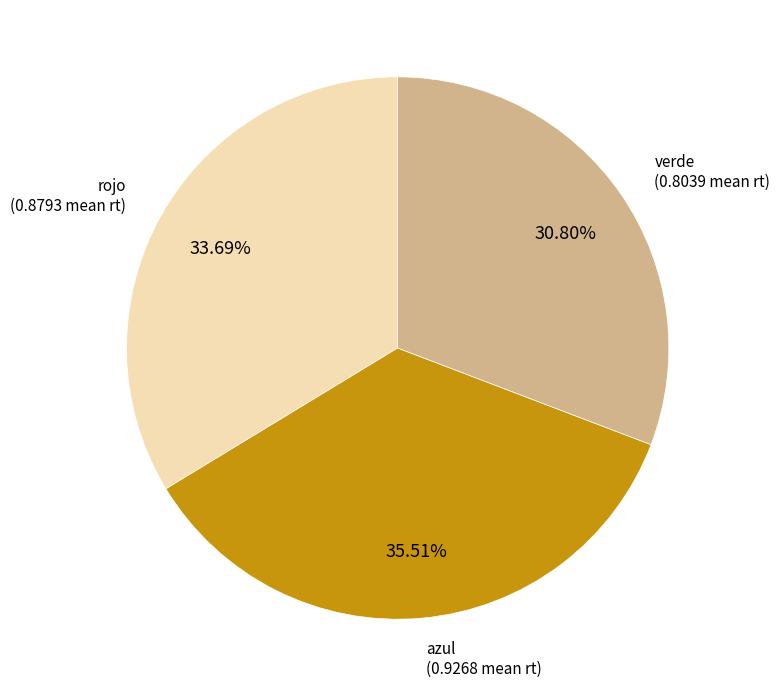

Is there any slice that represents more than half of the pie?

No